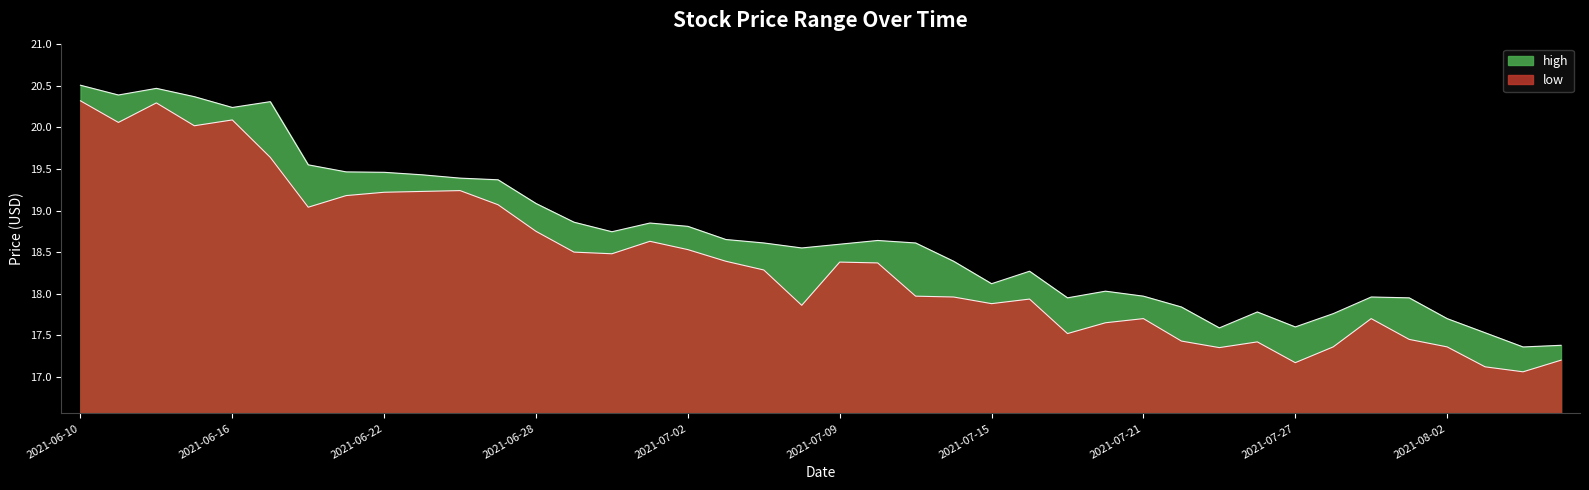

True or false: low and high cross at least once.

False